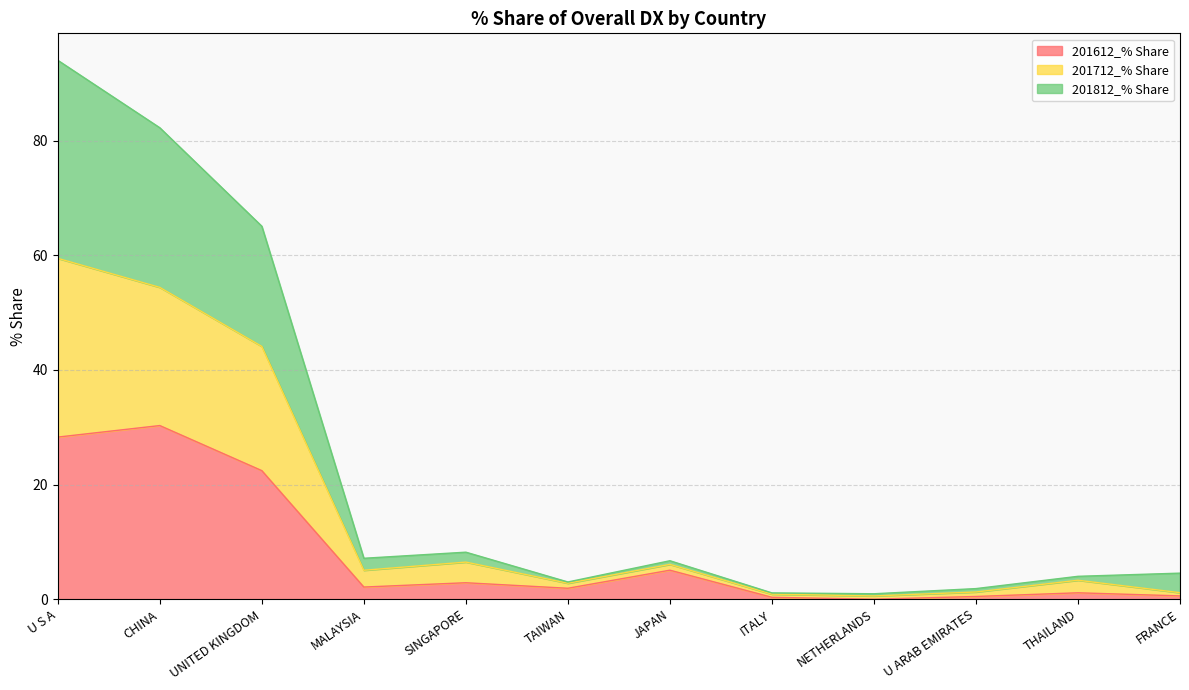

Count the number of categories in the chart.

12